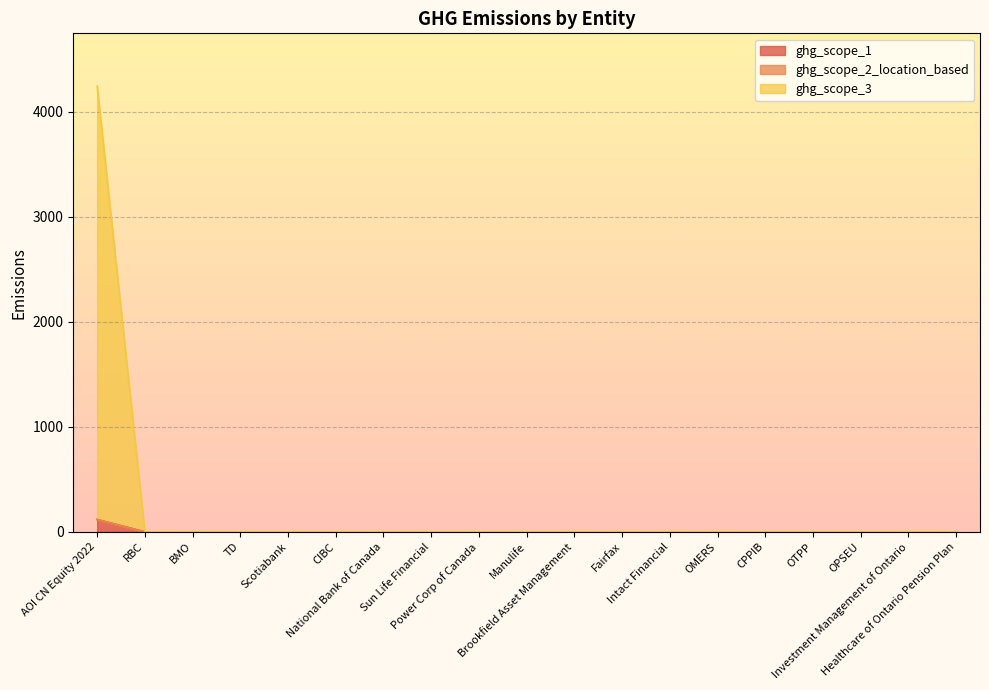

Which category has the lowest value across all series?

RBC